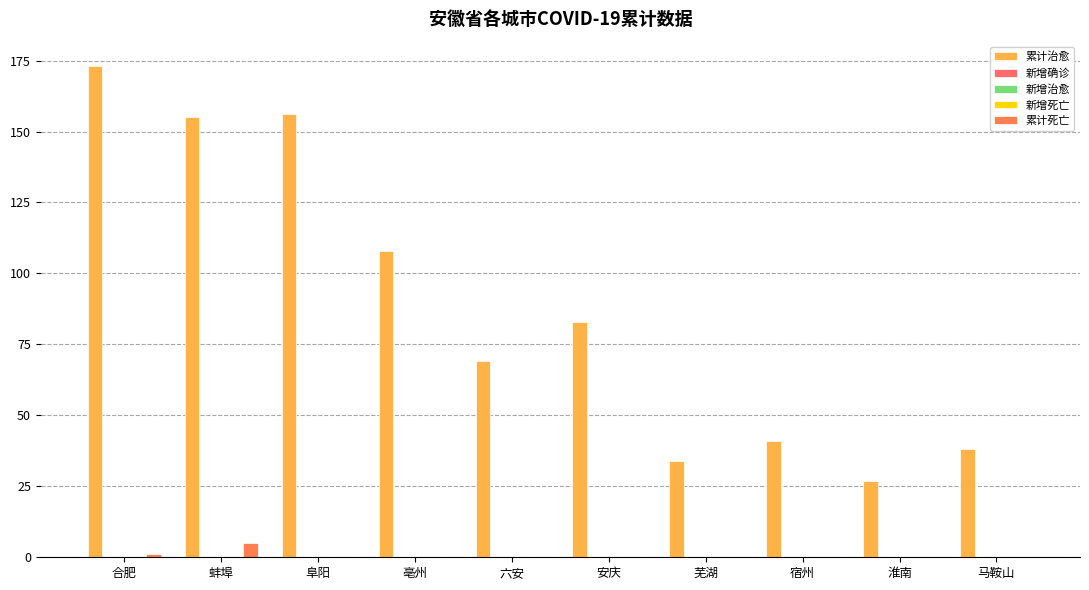

What is the total value across all series at 安庆?

83